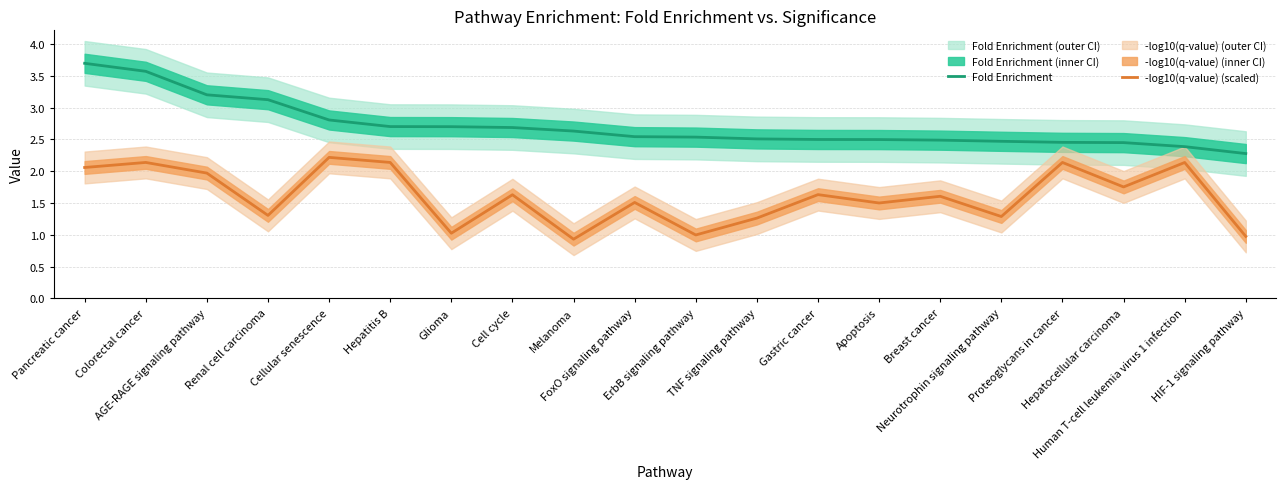

What is the spread (max minus min) of values at HIF-1 signaling pathway?

1.3